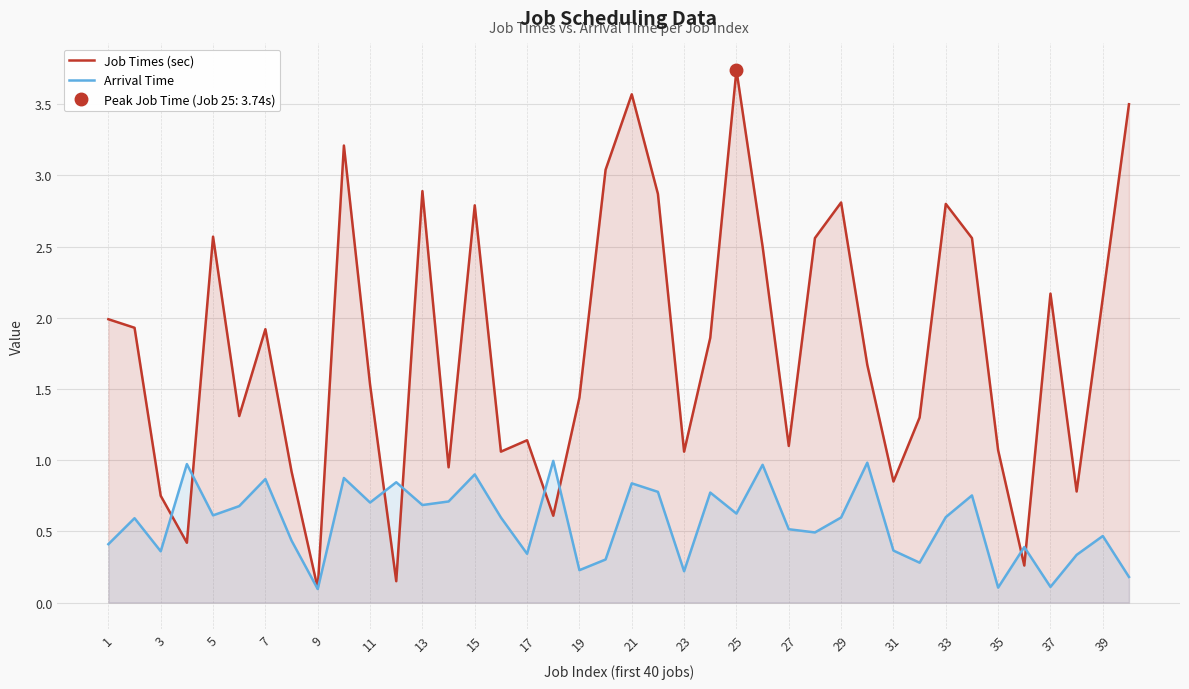

Reading right to left, list all the values displayed in this chart.

Job Times (sec): 3.5	2.1	0.8	2.2	0.3	1.1	2.6	2.8	1.3	0.8	1.7	2.8	2.6	1.1	2.5	3.7	1.9	1.1	2.9	3.6	3.0	1.4	0.6	1.1	1.1	2.8	0.9	2.9	0.1	1.5	3.2	0.1	0.9	1.9	1.3	2.6	0.4	0.8	1.9	2.0
Arrival Time: 0.2	0.5	0.3	0.1	0.4	0.1	0.8	0.6	0.3	0.4	1.0	0.6	0.5	0.5	1.0	0.6	0.8	0.2	0.8	0.8	0.3	0.2	1.0	0.3	0.6	0.9	0.7	0.7	0.8	0.7	0.9	0.1	0.4	0.9	0.7	0.6	1.0	0.4	0.6	0.4